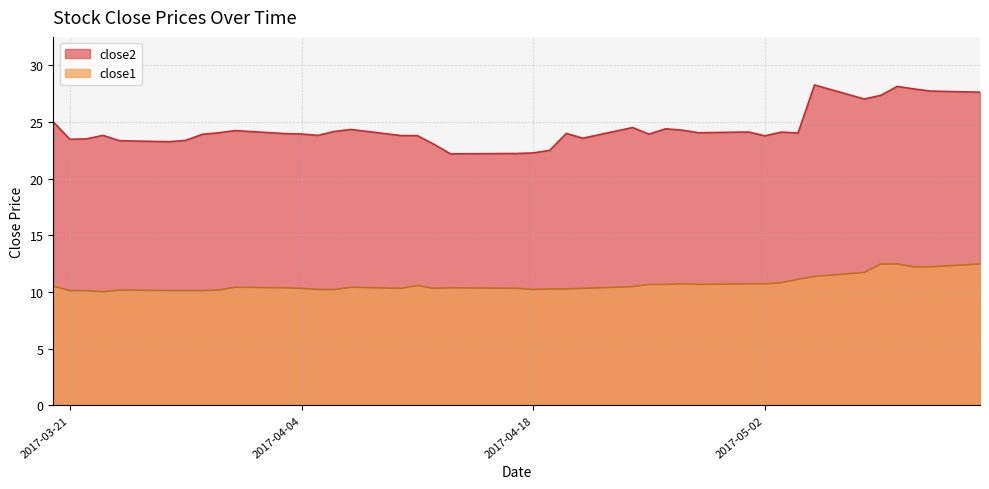

What is the label of the 16th point from the right?

2017-04-24